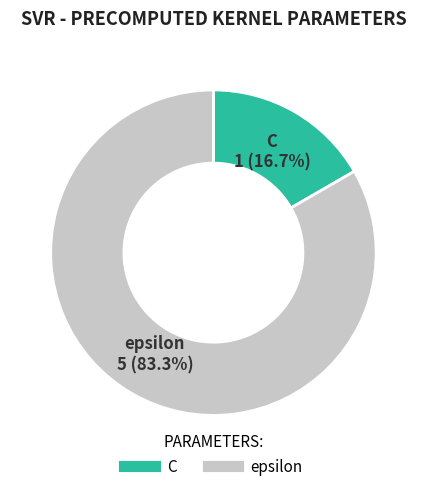

To the nearest percent, what portion does epsilon represent?

83%